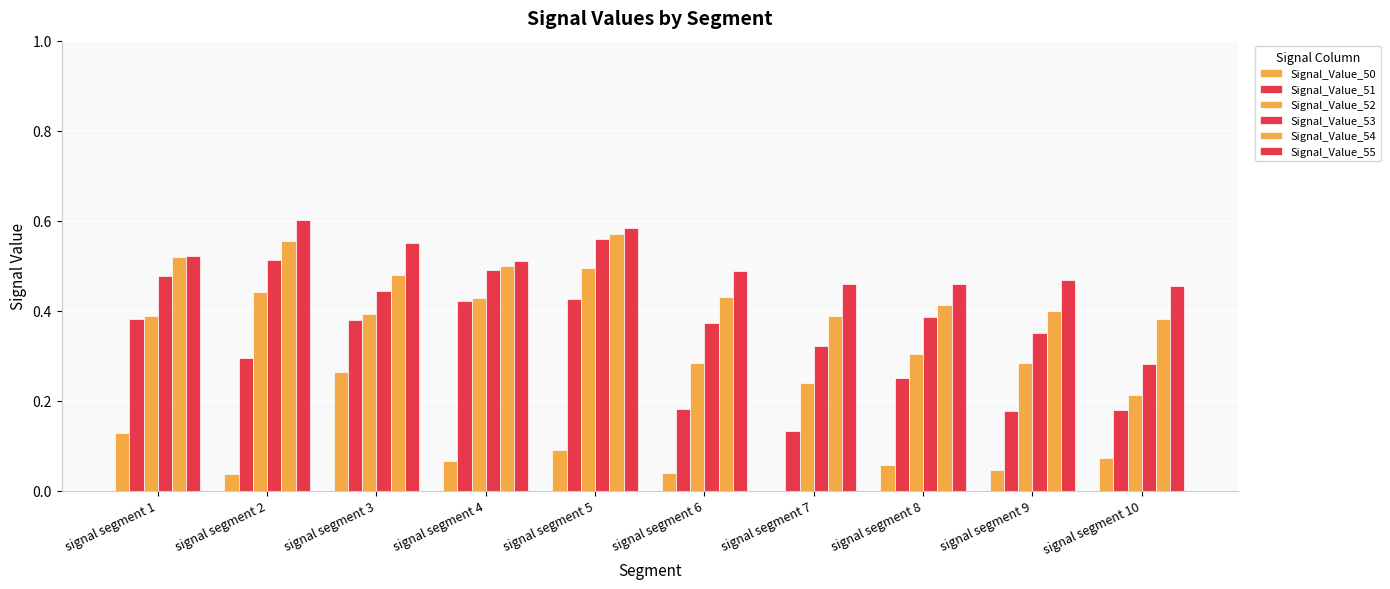

Reading left to right, list all the values displayed in this chart.

Signal_Value_50: signal segment 1=0.1	signal segment 2=0.0	signal segment 3=0.3	signal segment 4=0.1	signal segment 5=0.1	signal segment 6=0.0	signal segment 7=0.0	signal segment 8=0.1	signal segment 9=0.0	signal segment 10=0.1
Signal_Value_51: signal segment 1=0.4	signal segment 2=0.3	signal segment 3=0.4	signal segment 4=0.4	signal segment 5=0.4	signal segment 6=0.2	signal segment 7=0.1	signal segment 8=0.3	signal segment 9=0.2	signal segment 10=0.2
Signal_Value_52: signal segment 1=0.4	signal segment 2=0.4	signal segment 3=0.4	signal segment 4=0.4	signal segment 5=0.5	signal segment 6=0.3	signal segment 7=0.2	signal segment 8=0.3	signal segment 9=0.3	signal segment 10=0.2
Signal_Value_53: signal segment 1=0.5	signal segment 2=0.5	signal segment 3=0.4	signal segment 4=0.5	signal segment 5=0.6	signal segment 6=0.4	signal segment 7=0.3	signal segment 8=0.4	signal segment 9=0.4	signal segment 10=0.3
Signal_Value_54: signal segment 1=0.5	signal segment 2=0.6	signal segment 3=0.5	signal segment 4=0.5	signal segment 5=0.6	signal segment 6=0.4	signal segment 7=0.4	signal segment 8=0.4	signal segment 9=0.4	signal segment 10=0.4
Signal_Value_55: signal segment 1=0.5	signal segment 2=0.6	signal segment 3=0.6	signal segment 4=0.5	signal segment 5=0.6	signal segment 6=0.5	signal segment 7=0.5	signal segment 8=0.5	signal segment 9=0.5	signal segment 10=0.5